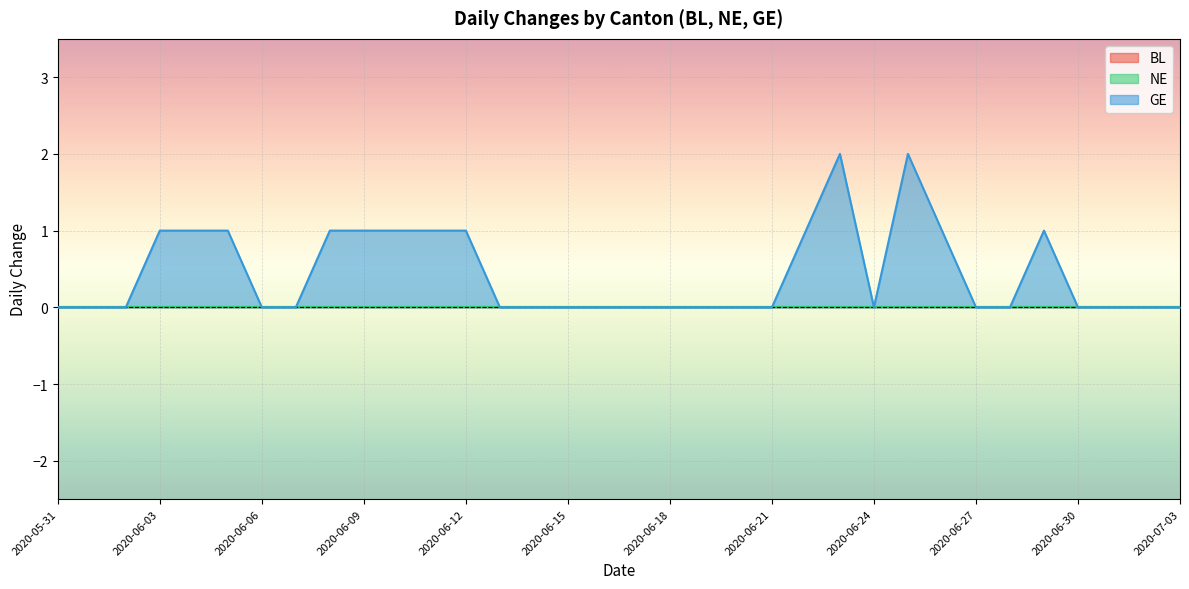

Which series has the widest spread of values?

GE